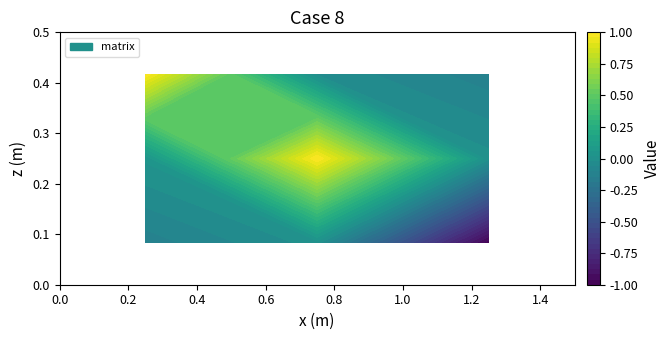

What is the maximum value shown in the chart?

1.0